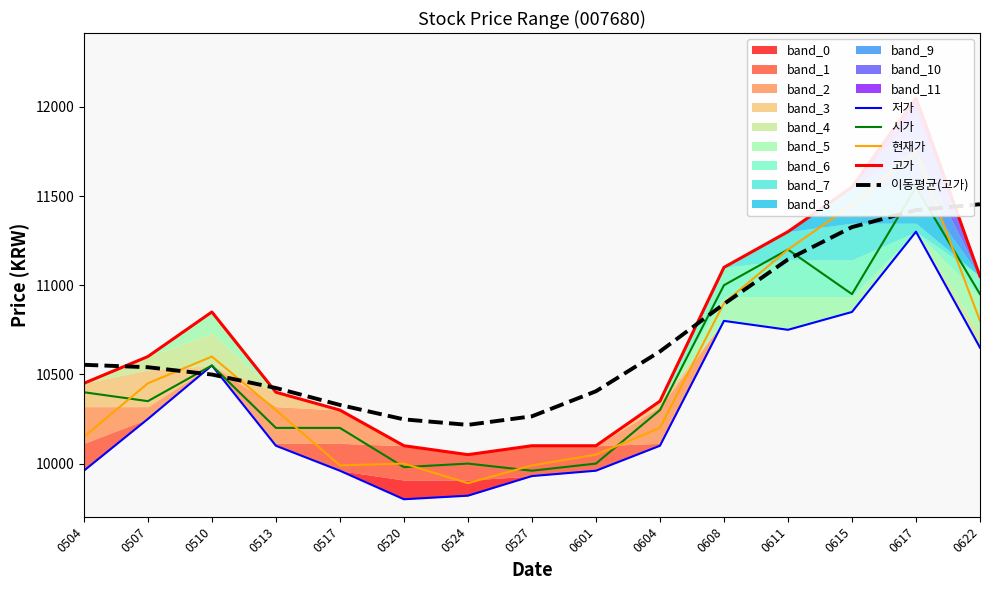

In 저가, how many points are lower than both neighbors (excluding endpoints)?

2